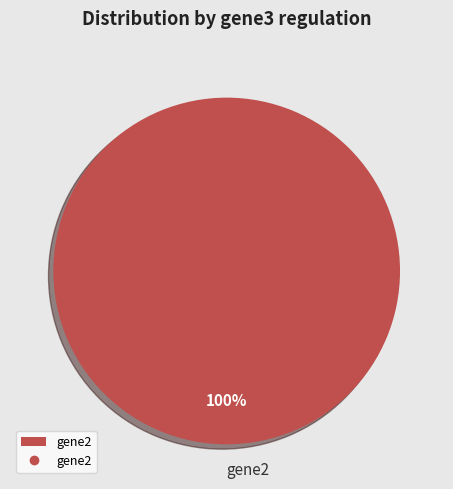

Rank the categories by value from highest to lowest.

gene2